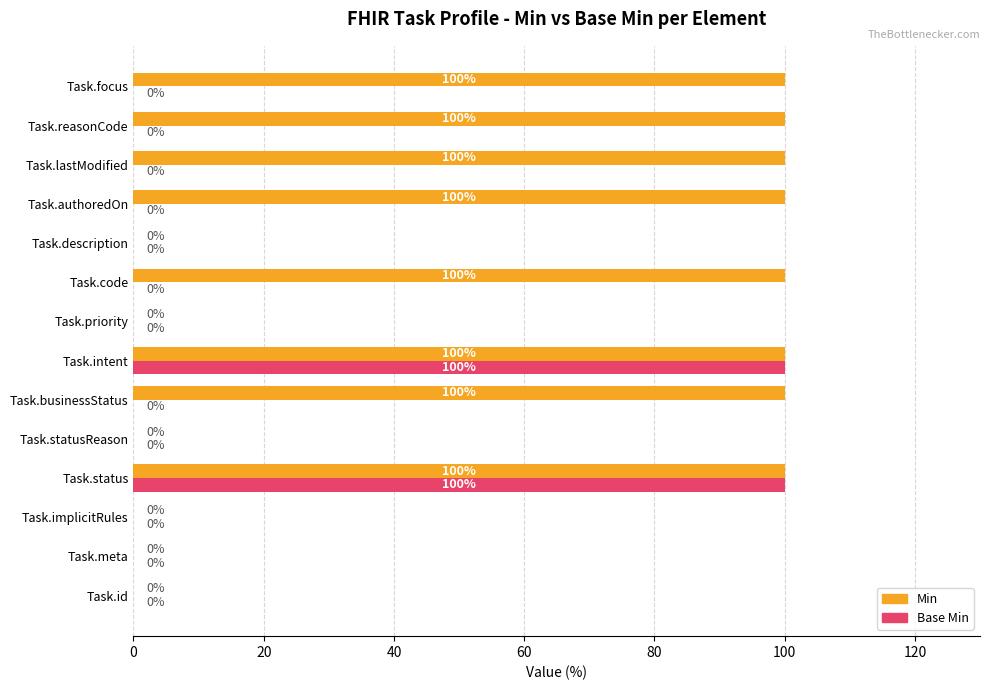

What is the sum of the Base Min values at Task.intent and Task.id?

100